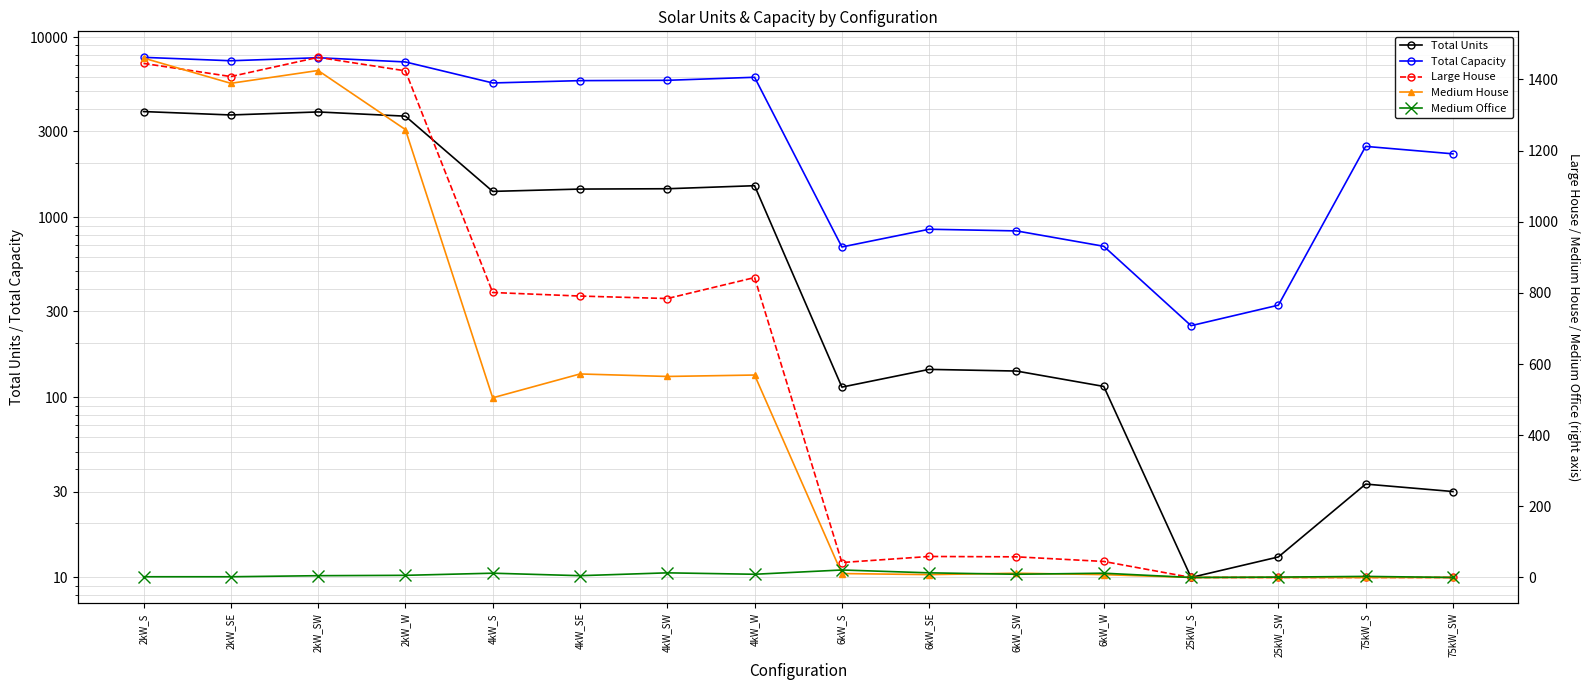

How many distinct data groups are displayed?

5